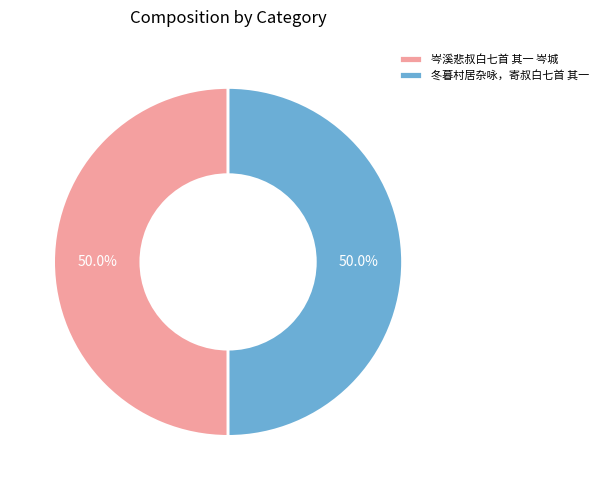

What is the ratio of the value at 冬暮村居杂咏，寄叔白七首 其一 to the value at 岑溪悲叔白七首 其一 岑城?

1.0